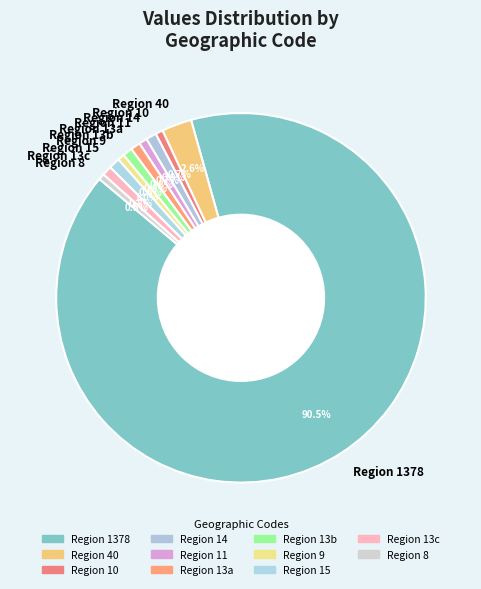

What portion of the pie excludes Region 11?

99.3%